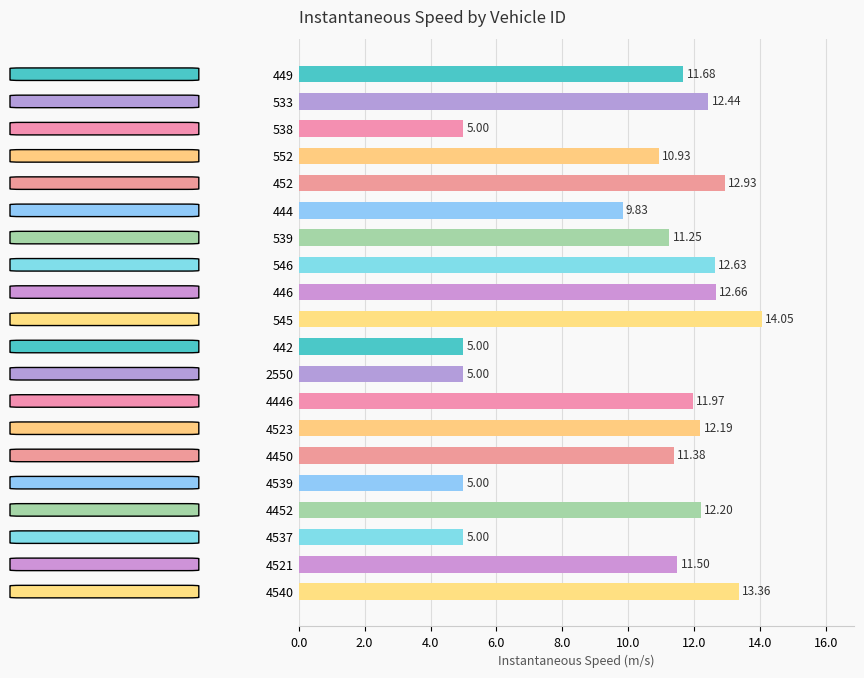

What is the sum of all values?

206.0